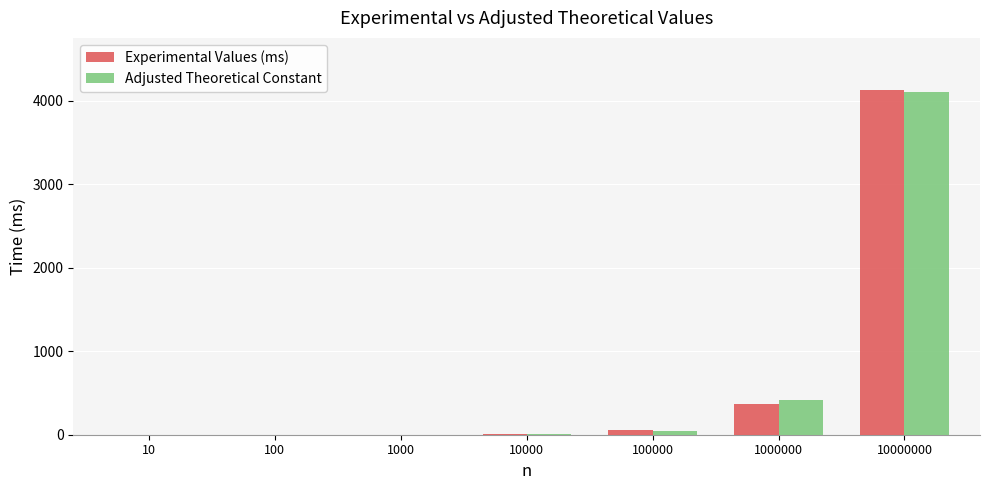

Which category has the highest value in the Adjusted Theoretical Constant series?

10000000